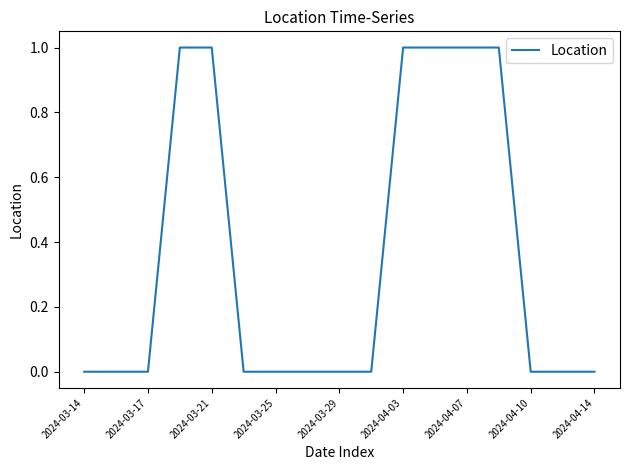

Is this an area chart (filled region under the line)?

No